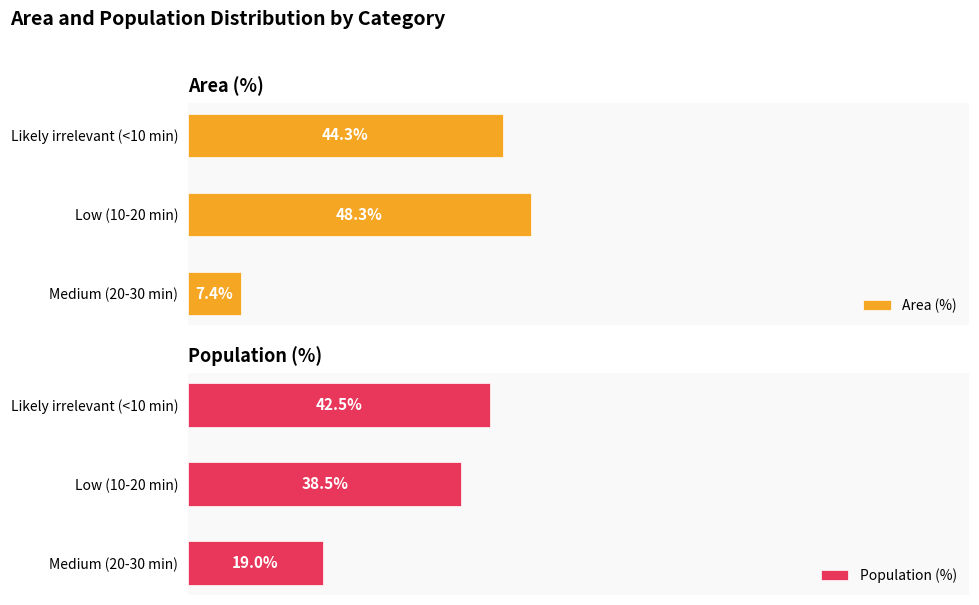

List the labels in order of Area (%) value, smallest first.

Medium (20-30 min), Likely irrelevant (<10 min), Low (10-20 min)